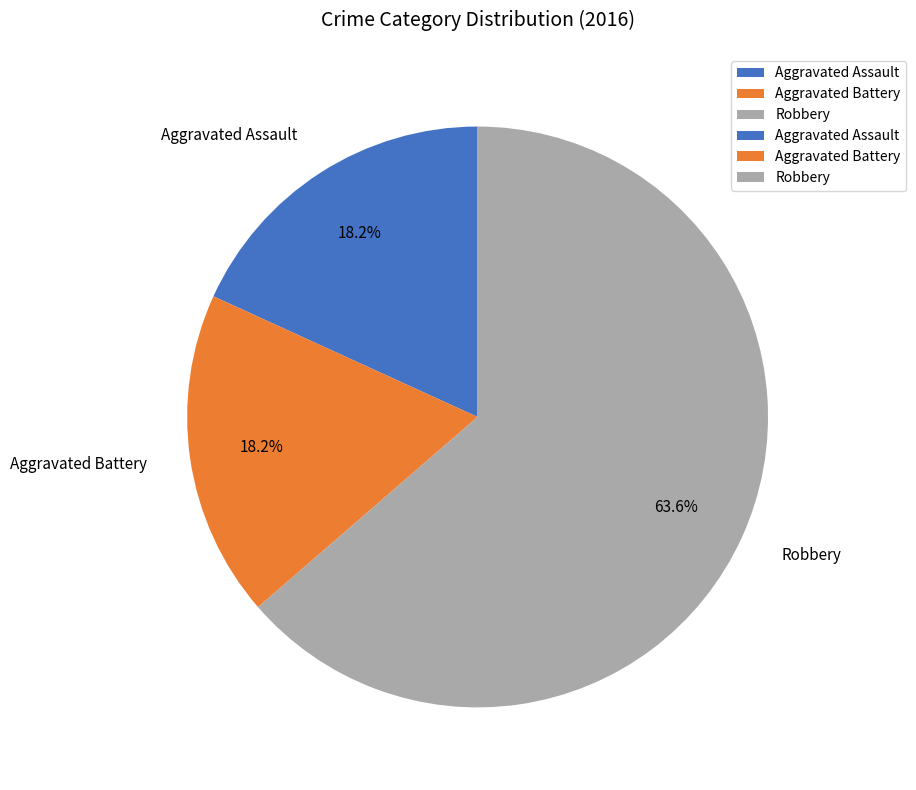

Which has a higher value, Aggravated Assault or Robbery?

Robbery